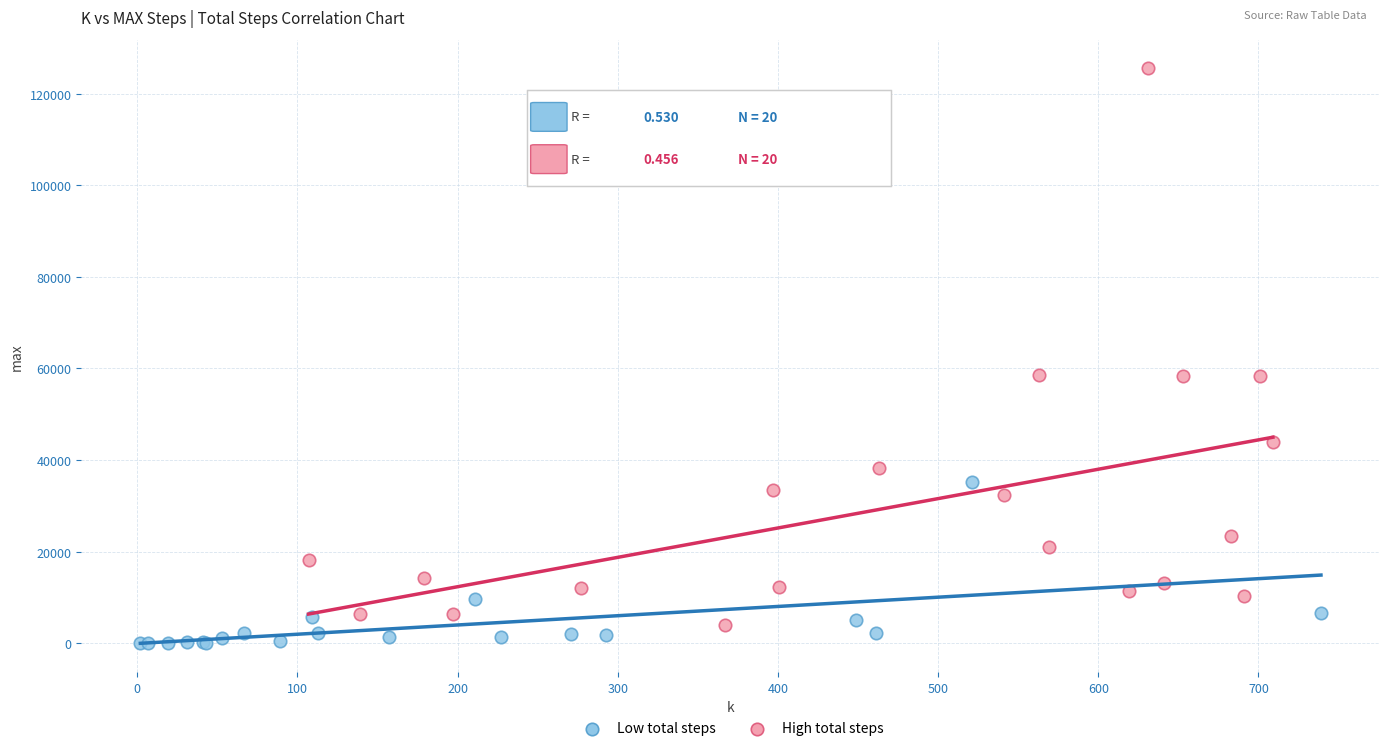

Which series has the widest spread of Y values?

High total steps